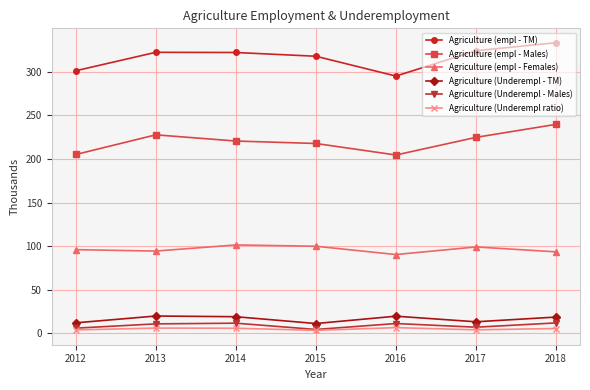

True or false: Agriculture (Underempl ratio) has more than 1 points higher than both neighbors.

True